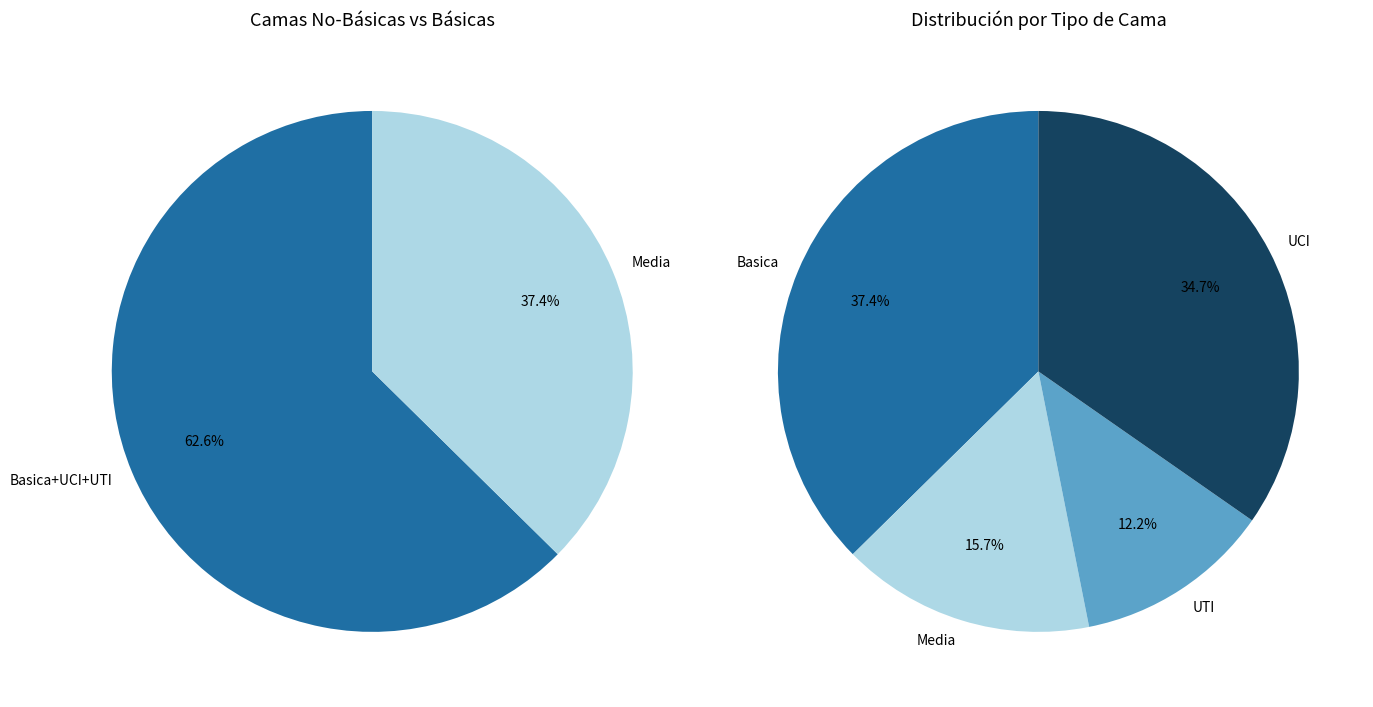

True or false: UCI accounts for 45% of the total.

False